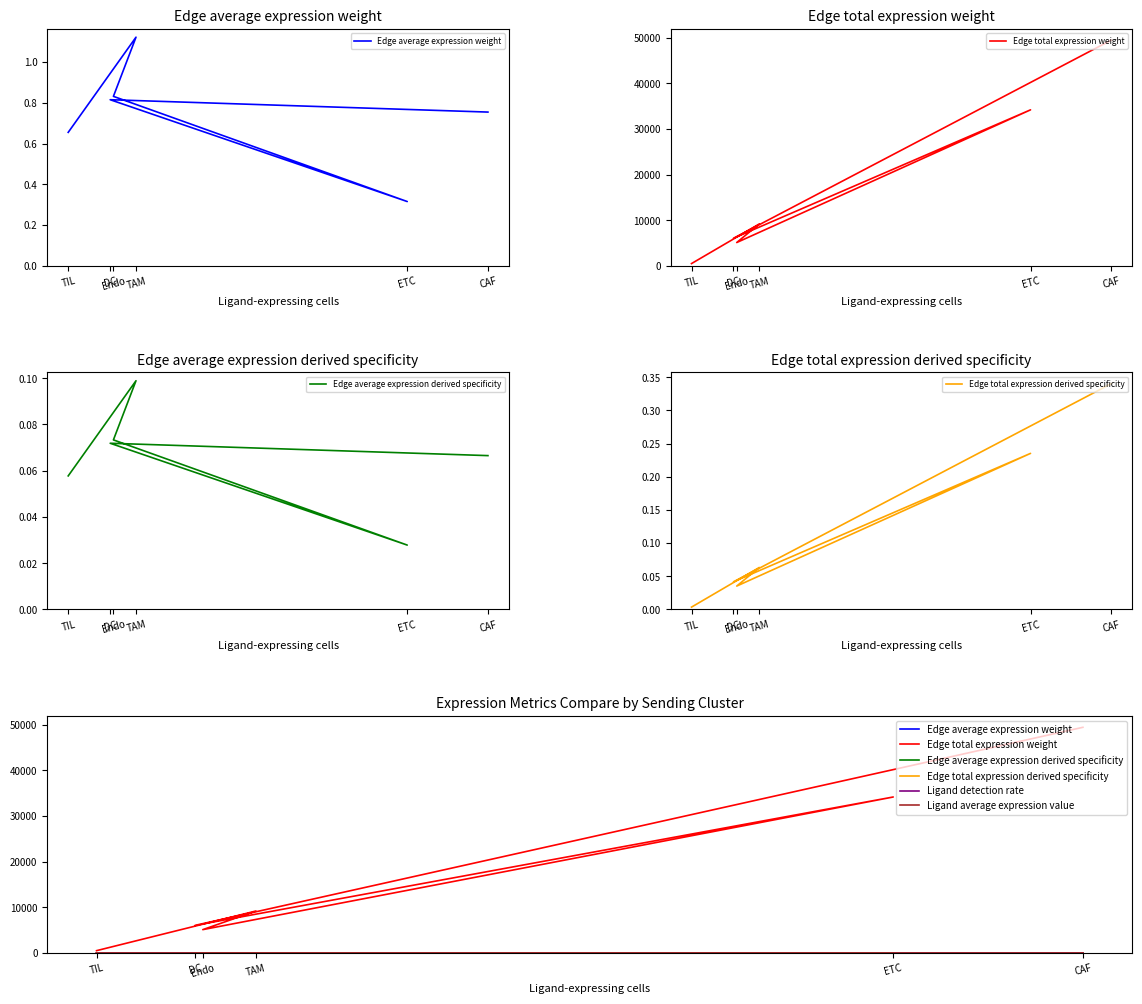

What is the approximate value of Ligand average expression value at TAM?

1.1